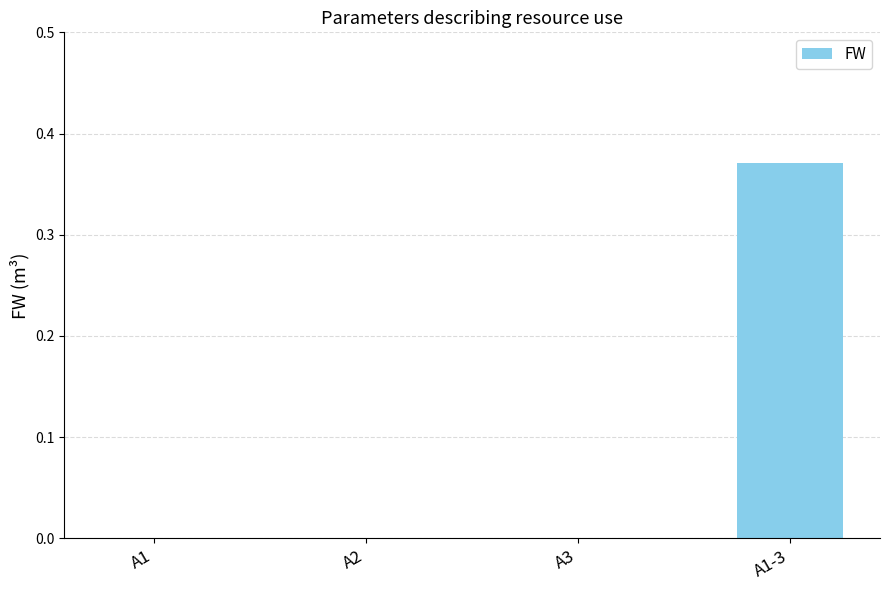

At which category does the chart reach its peak across all series?

A1-3